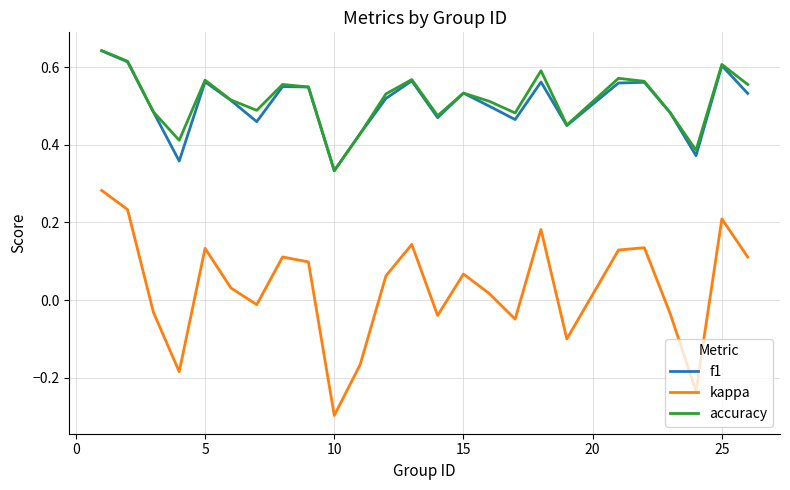

Which series has the widest spread of values?

kappa